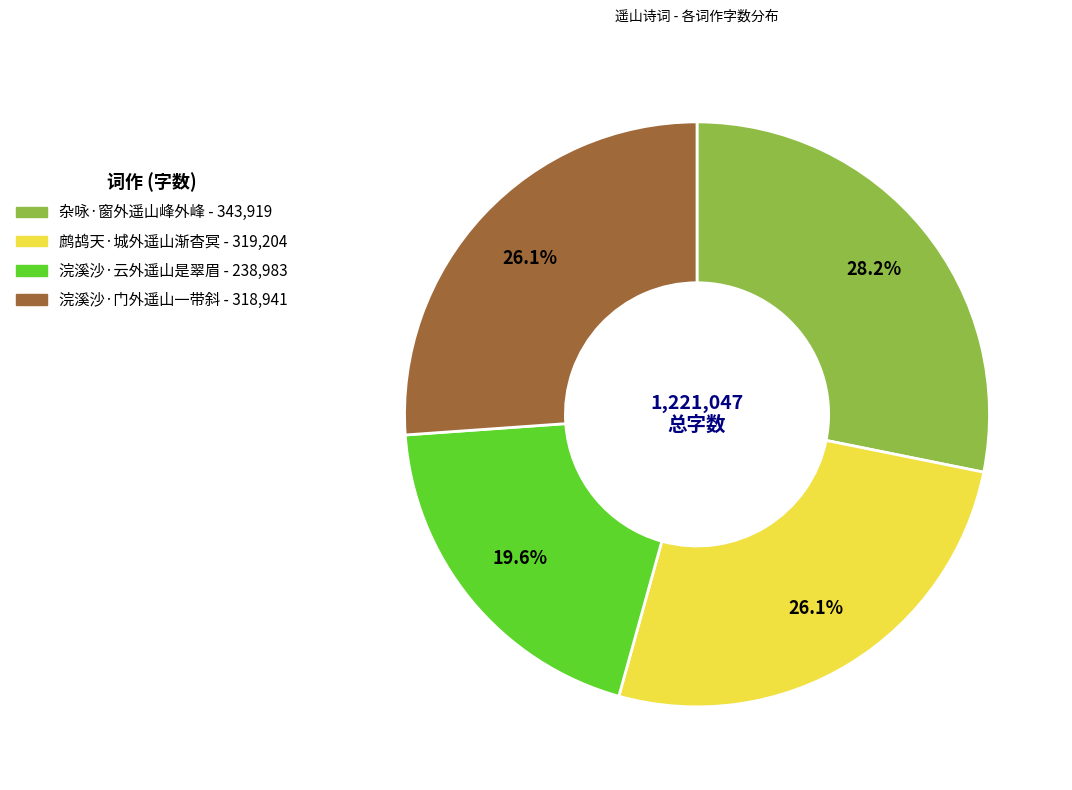

How many slices are in this pie chart?

4